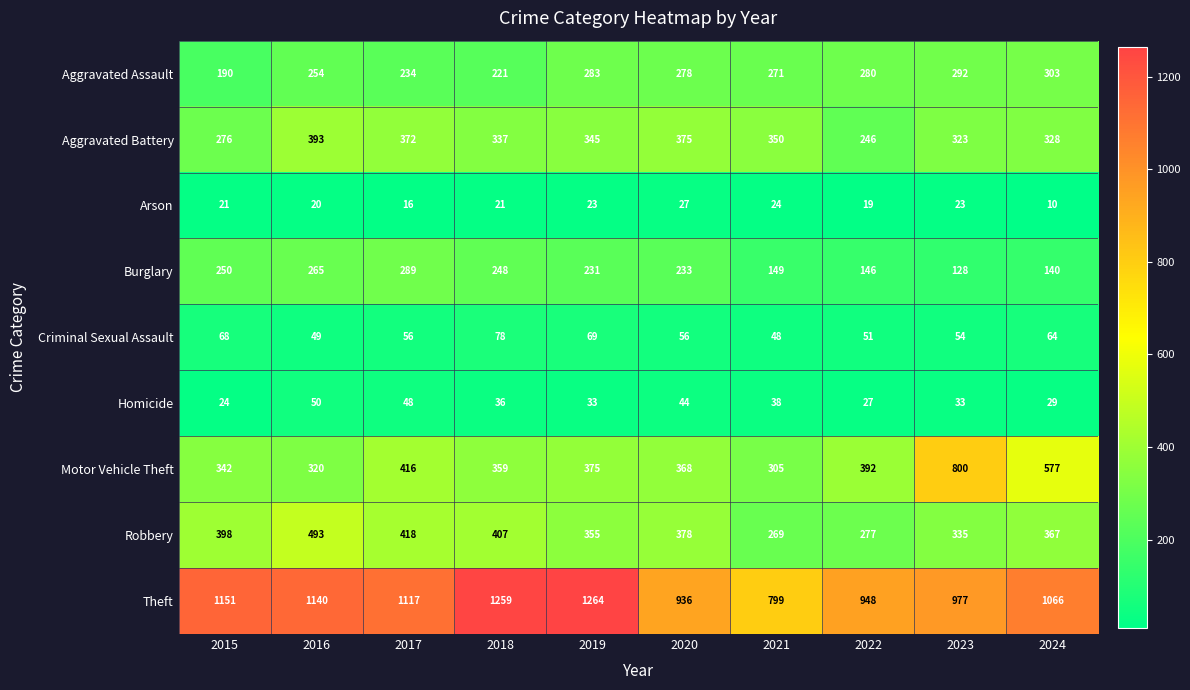

List the series in order of their peak value, highest first.

Theft, Motor Vehicle Theft, Robbery, Aggravated Battery, Aggravated Assault, Burglary, Criminal Sexual Assault, Homicide, Arson